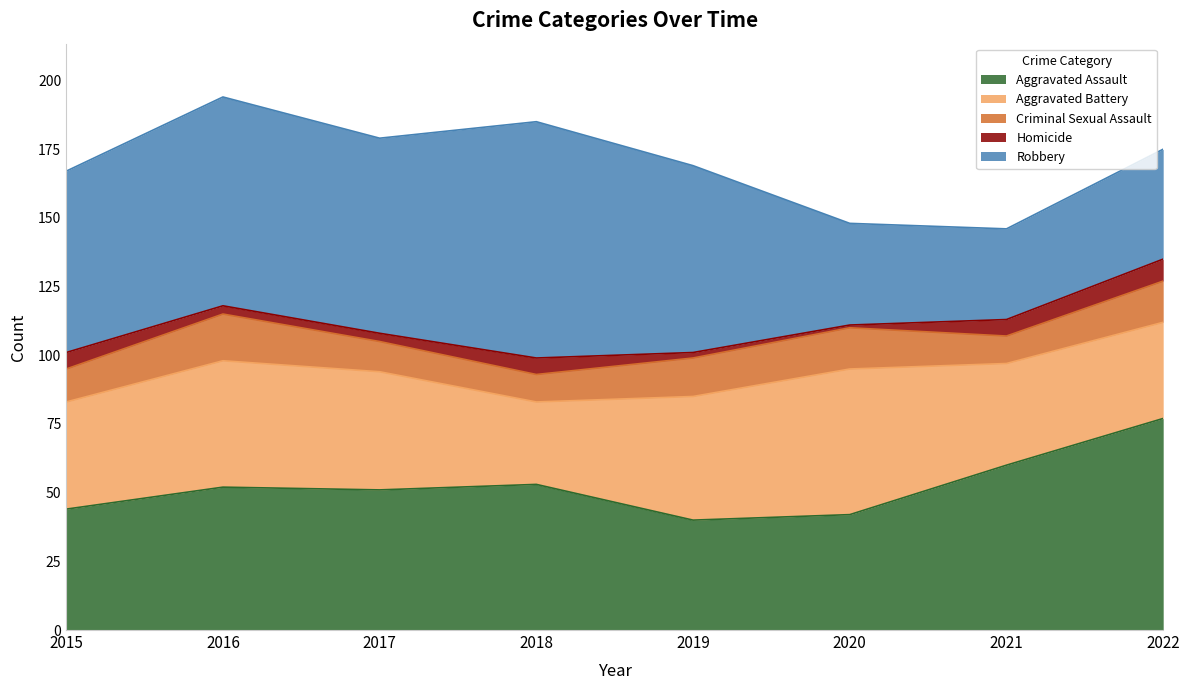

How many interior local valleys does the Robbery series have?

2